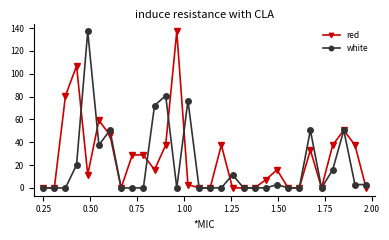

True or false: red has more than 0 interior local peaks.

True